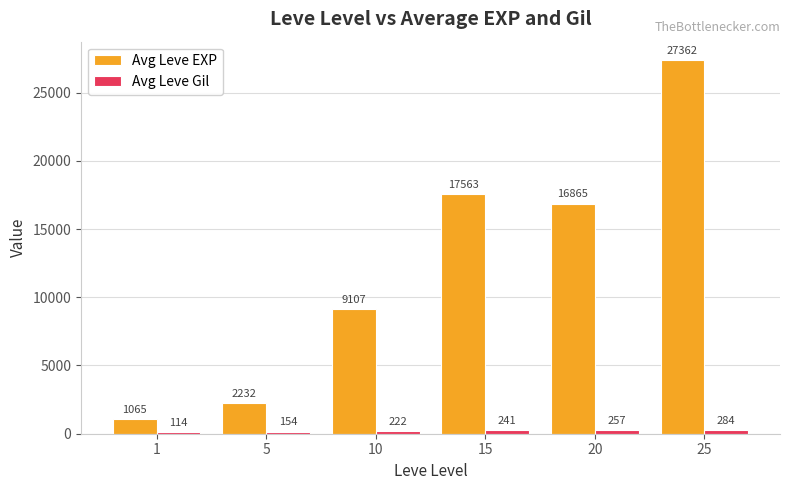

Between 10 and 15, which series saw the biggest shift?

Avg Leve EXP